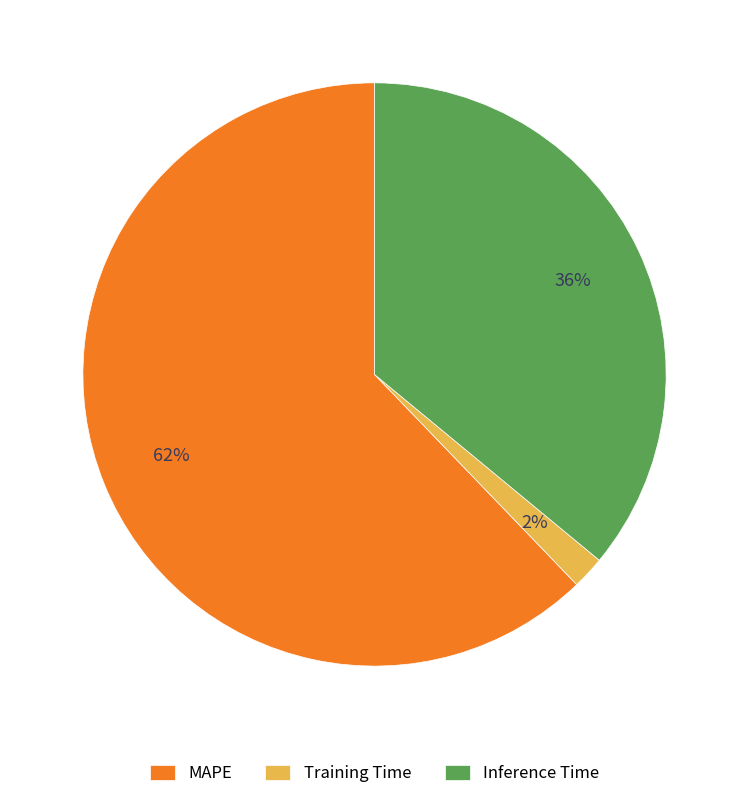

Which has a higher value, Inference Time or MAPE?

MAPE